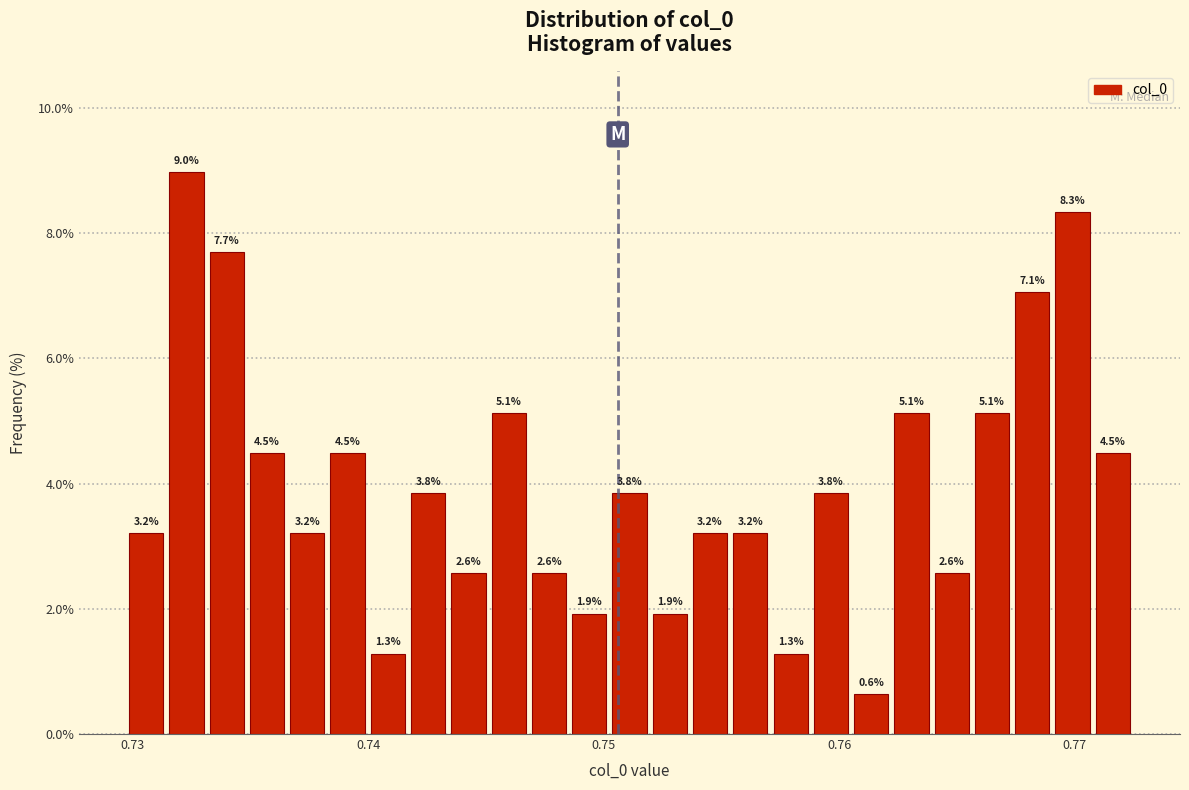

Read against the x-axis, roughly where is the centre of the tallest bar?

0.732